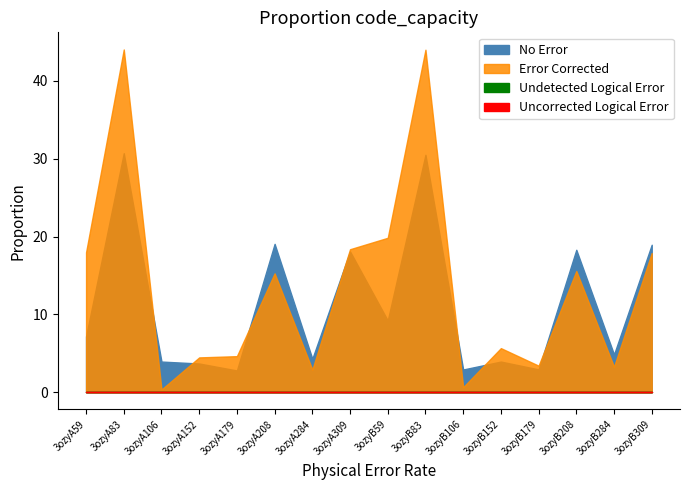

How many lines are shown in the chart?

4